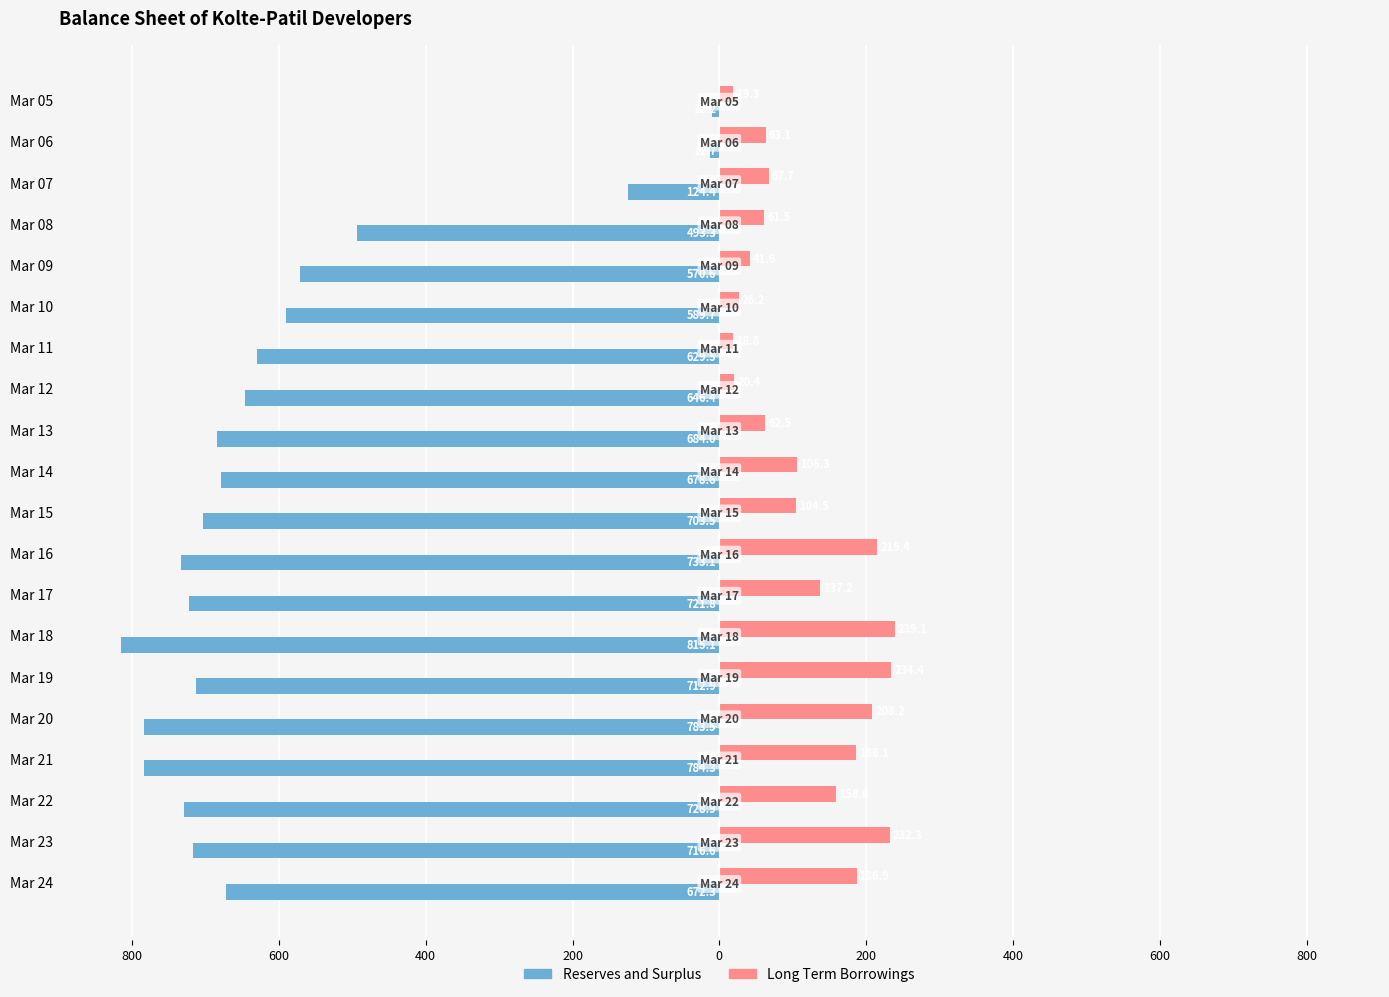

What are all the series names shown in the legend?

Reserves and Surplus, Long Term Borrowings